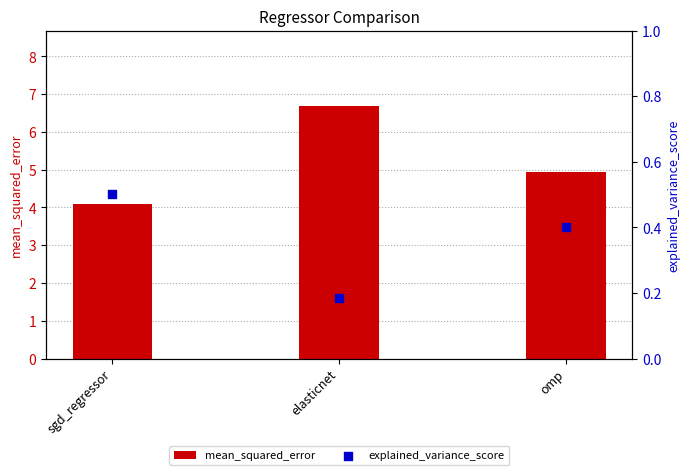

What are all the series names shown in the legend?

mean_squared_error, explained_variance_score